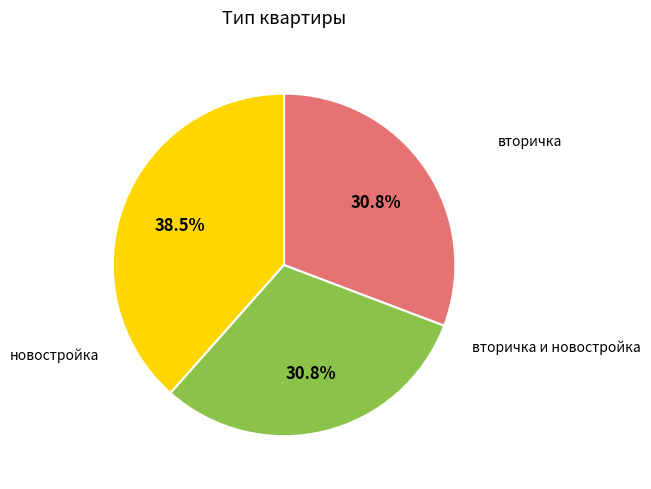

Is there a majority slice in this chart?

No